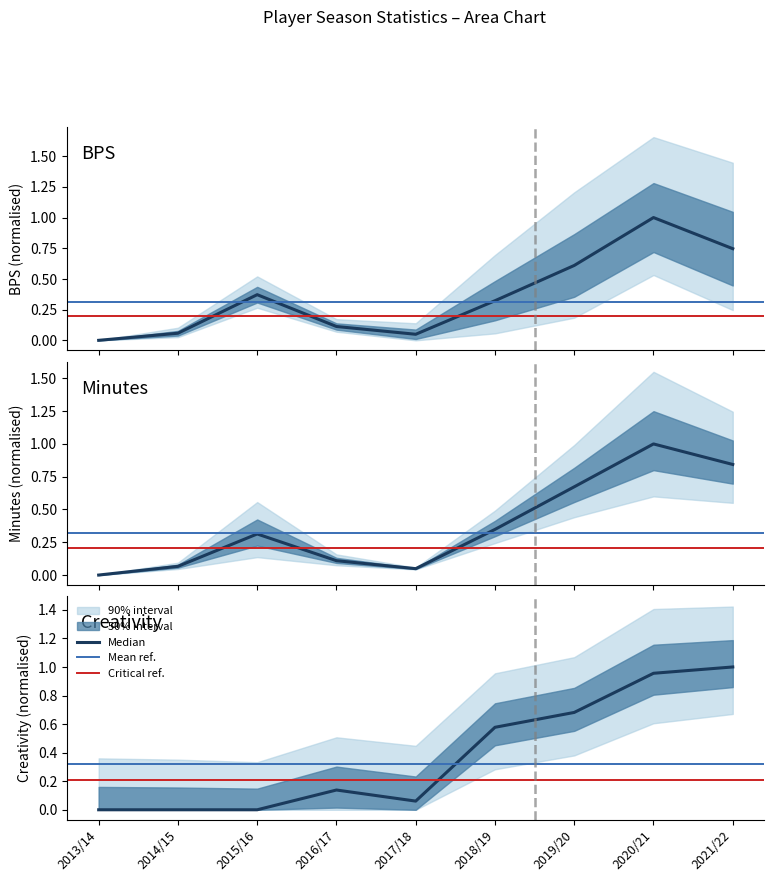

What is the difference between the highest and lowest values at 2018/19?

0.3